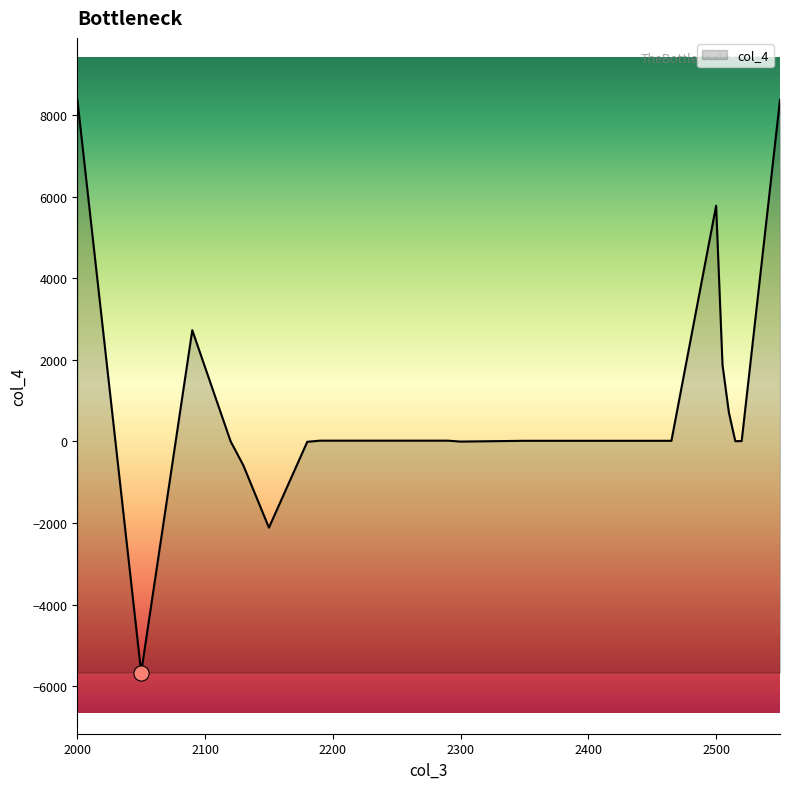

What is the greatest value displayed?

8388.0